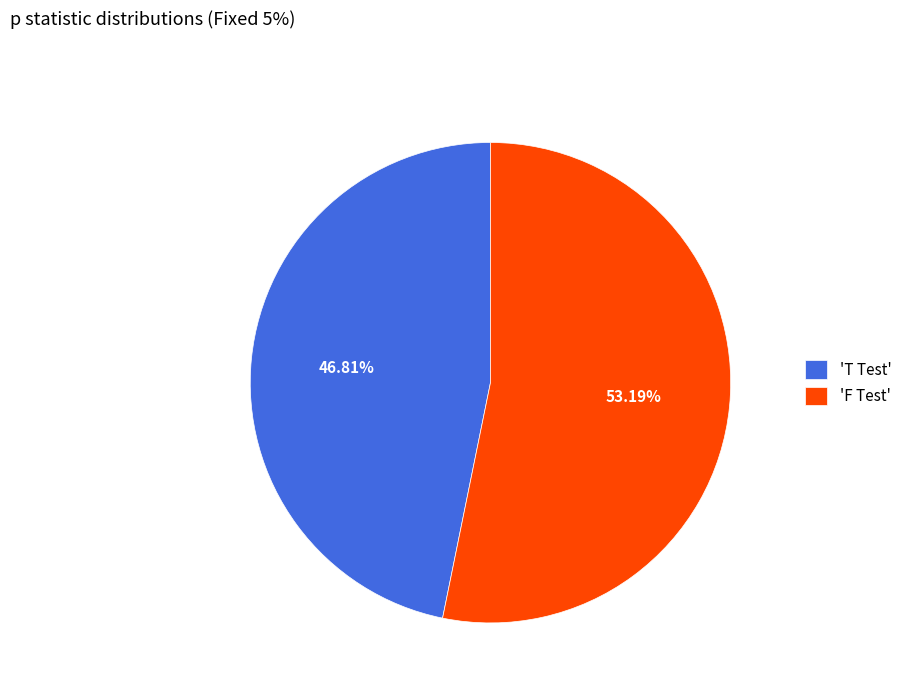

How many segments does this pie chart have?

2